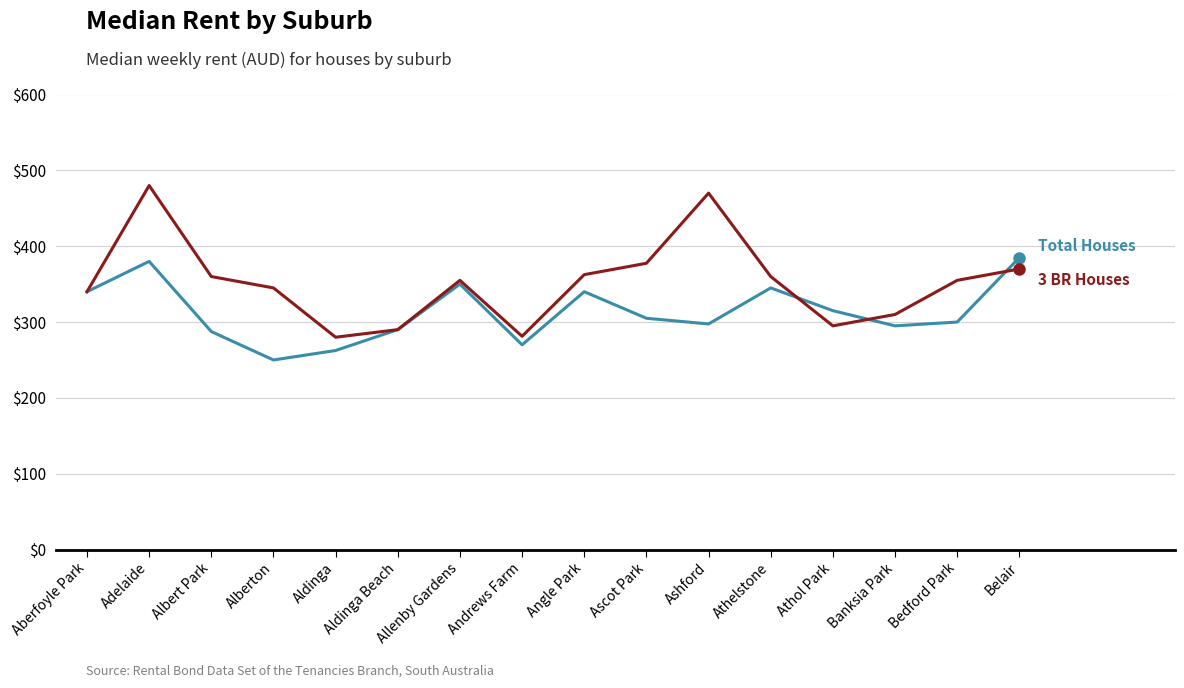

What is the minimum value shown in the chart?

250.0